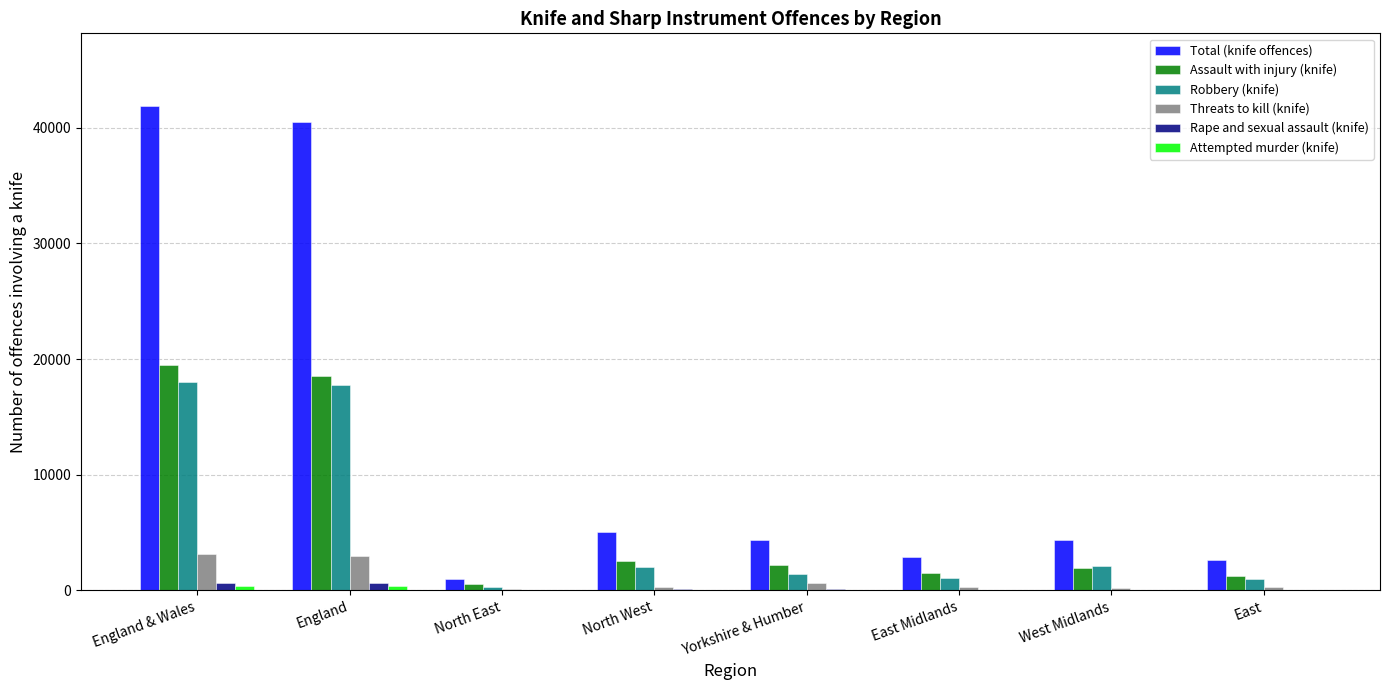

What is the highest value of the Total (knife offences) series?

41884